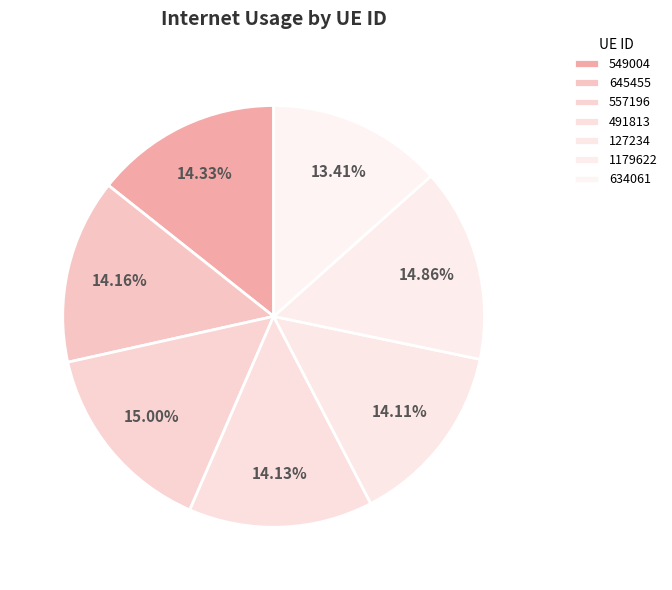

Which category has the smallest portion of the pie?

634061